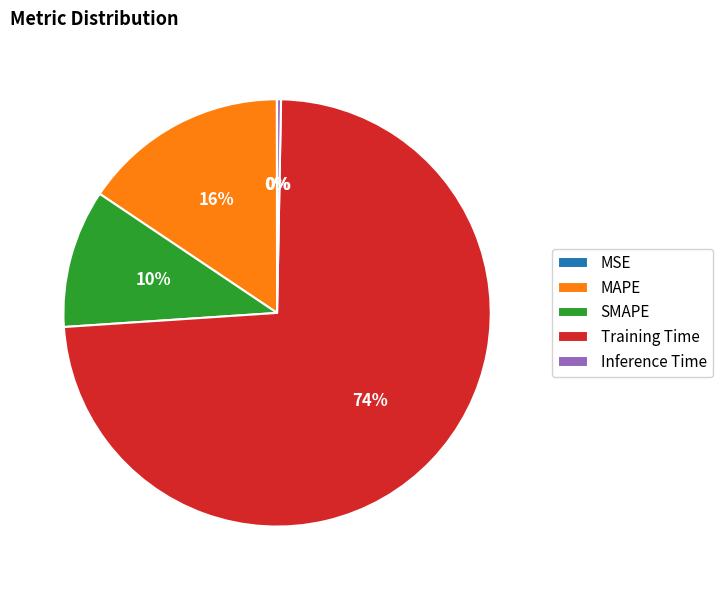

Between MAPE and Training Time, which is larger?

Training Time